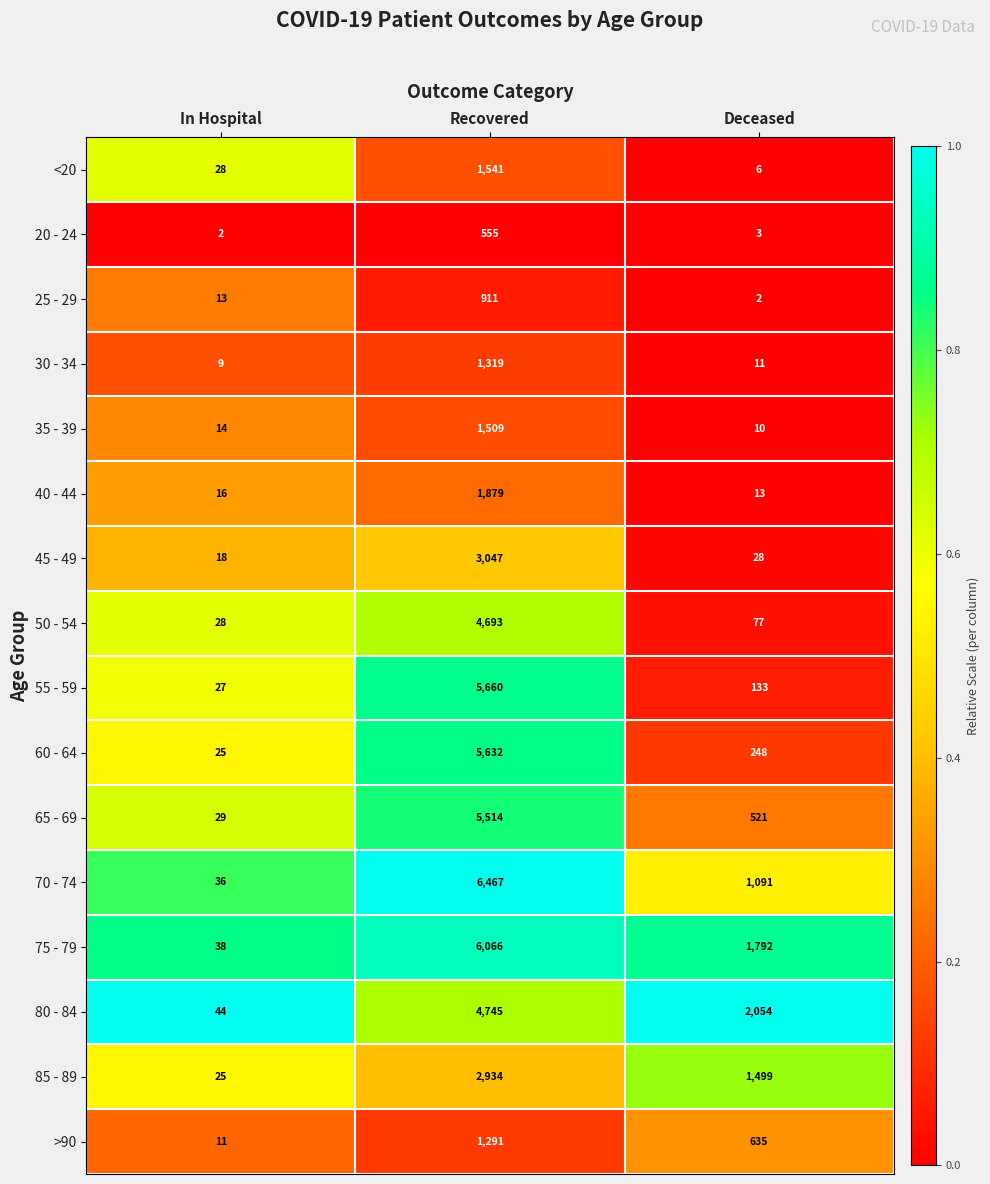

What is the average value of the 55 - 59 series?

1940